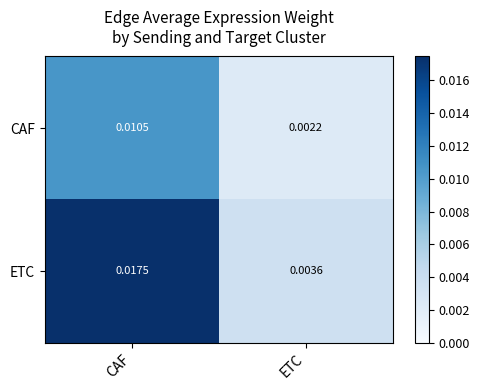

Between CAF and ETC, which series saw the biggest shift?

ETC